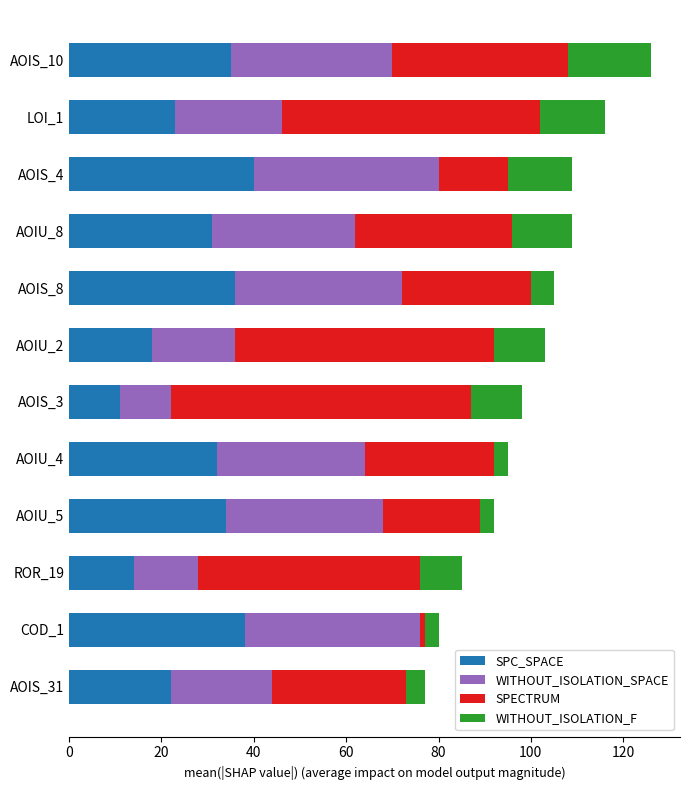

Is it true that SPC_SPACE equals 34 at AOIU_5?

True